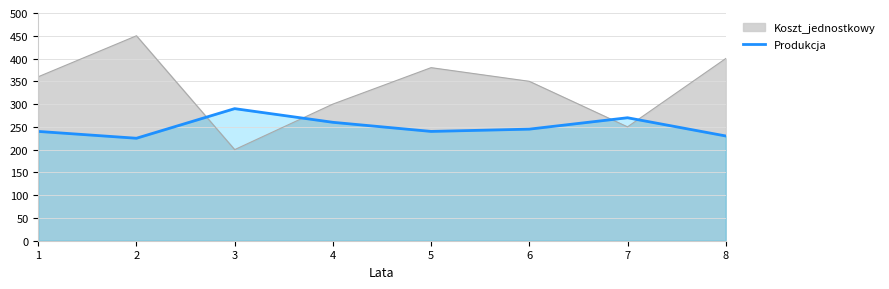

At which label is the value closest to 257?

4